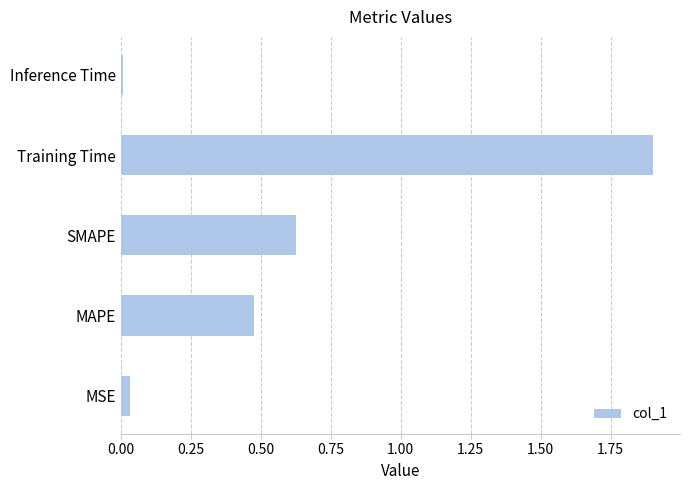

Which label corresponds to the smallest value in the chart?

Inference Time